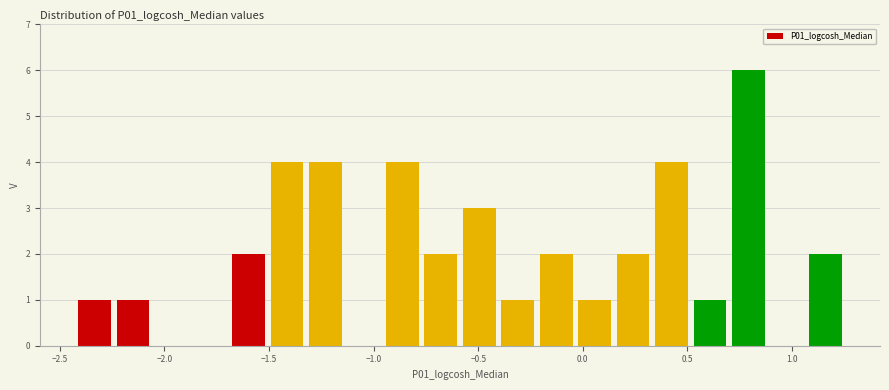

Read against the x-axis, roughly where is the centre of the tallest bar?

0.80